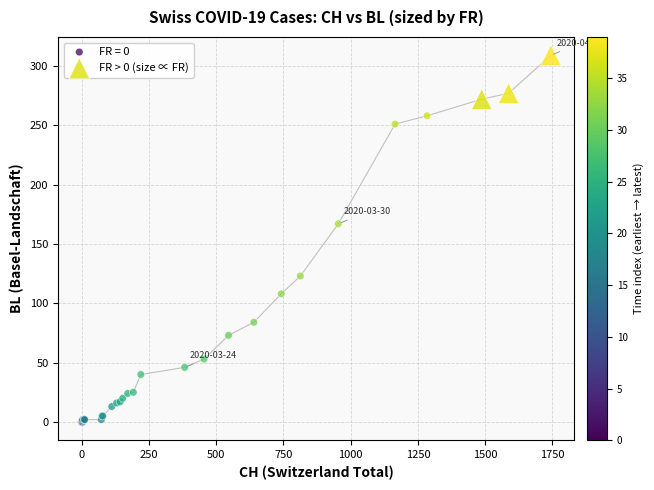

Which series has the largest Y range (max minus min)?

FR = 0